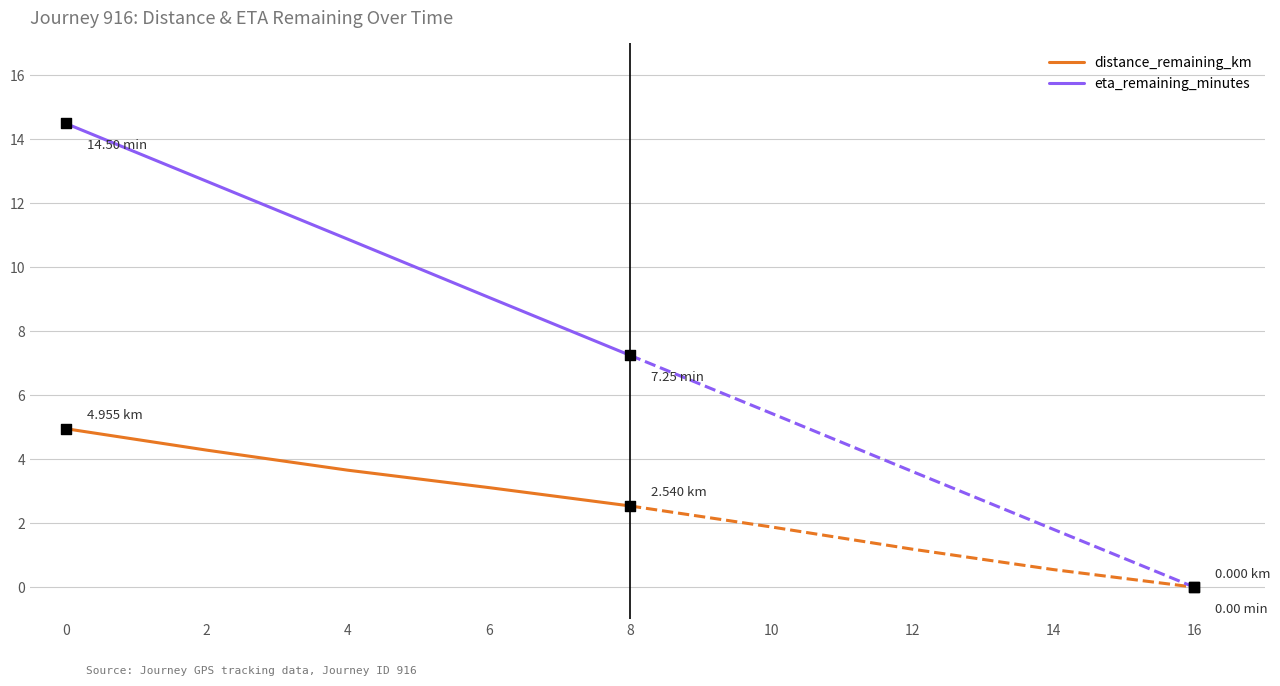

Which series contains the lowest Y value?

distance_remaining_km